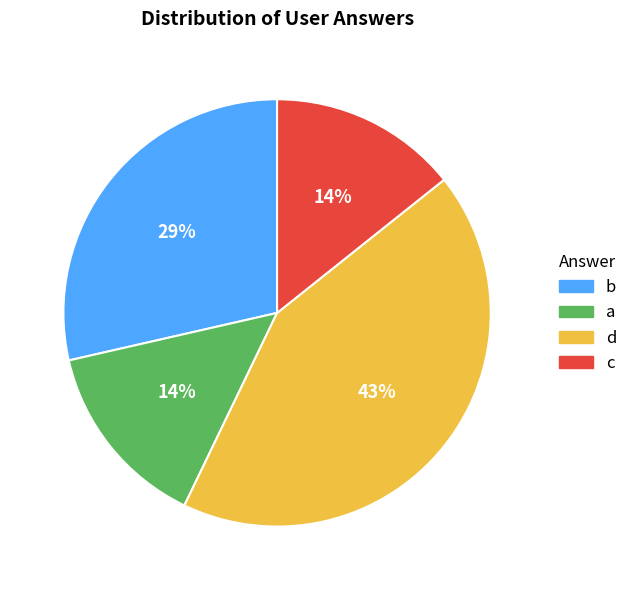

Is there a majority slice in this chart?

No